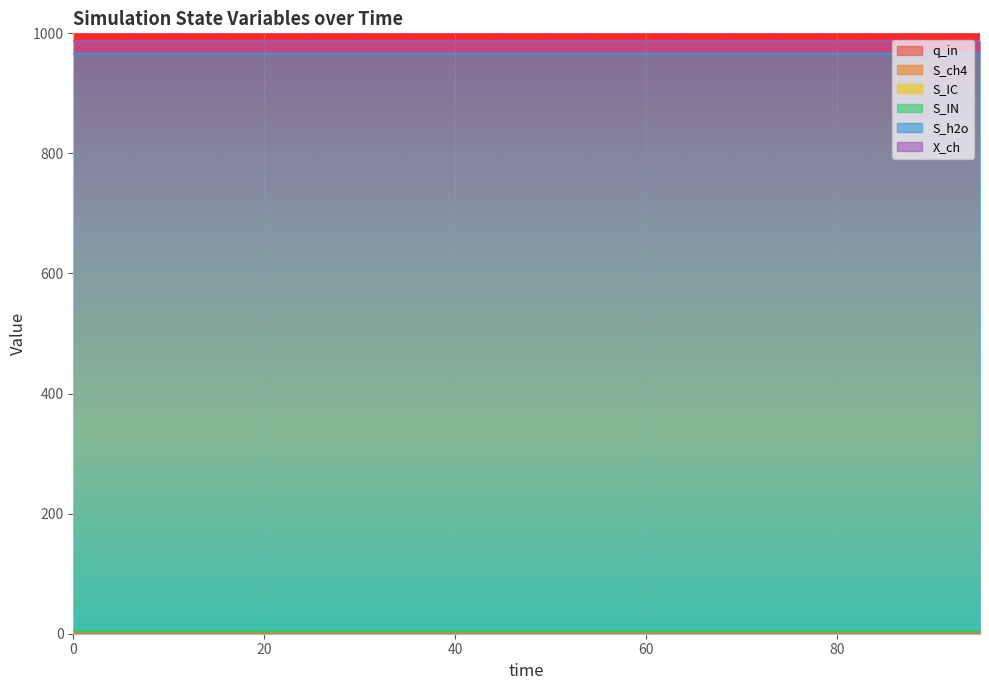

Is the value of S_ch4 at 40 greater than the value of S_IN at 65?

No